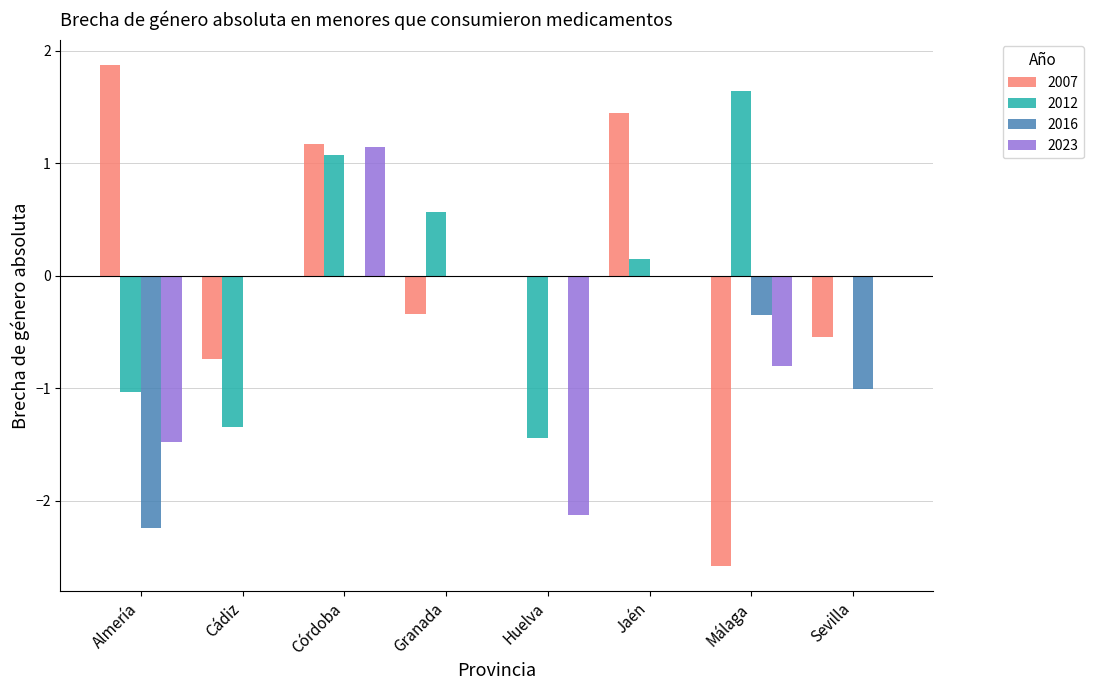

How many groups of bars are there?

8